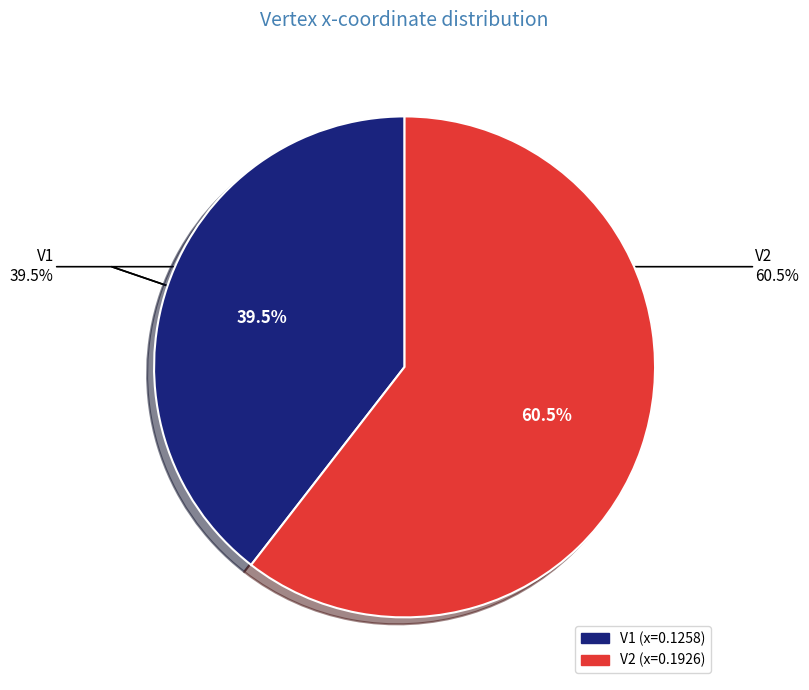

Which category has the smallest portion of the pie?

V1